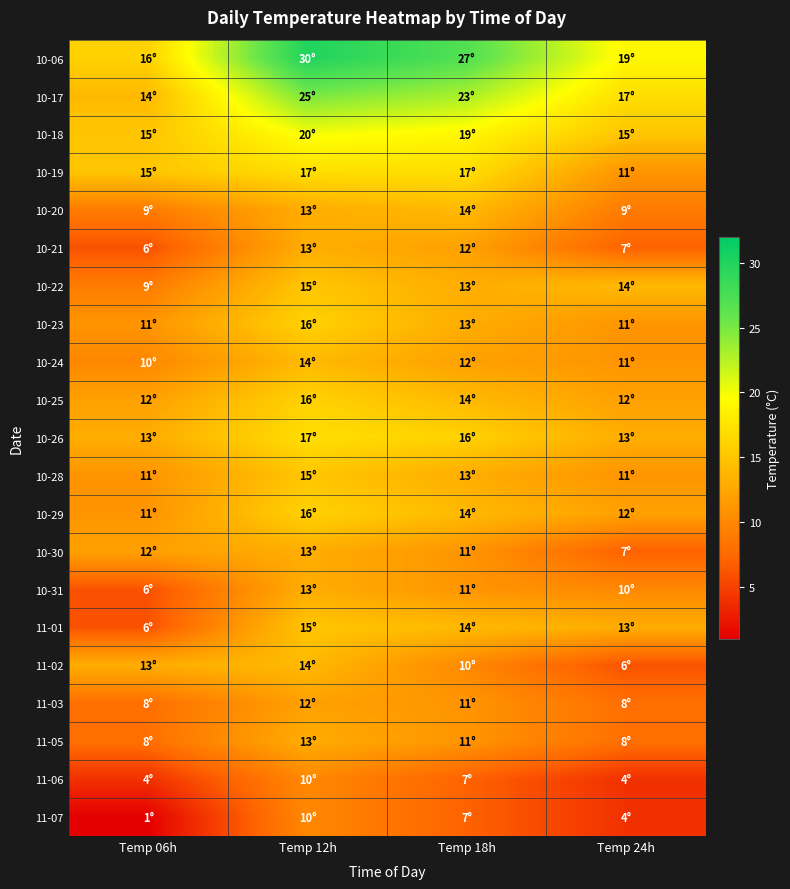

Between Temp 12h and Temp 18h, which is larger?

Temp 12h